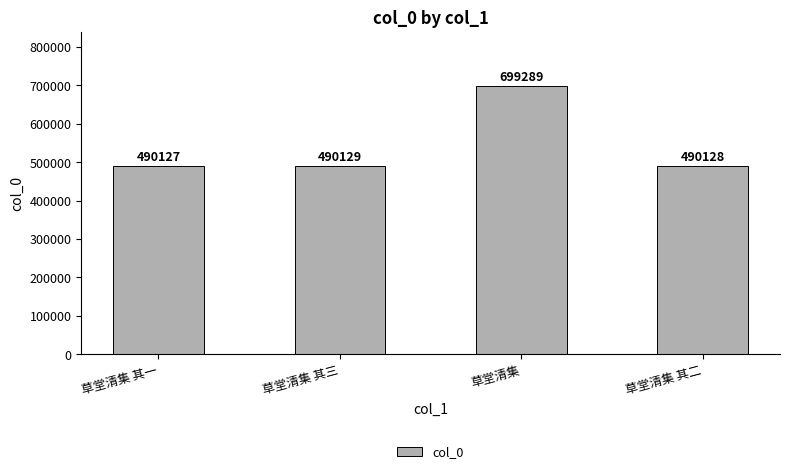

What is the value of the 3rd bar from the left?

699289